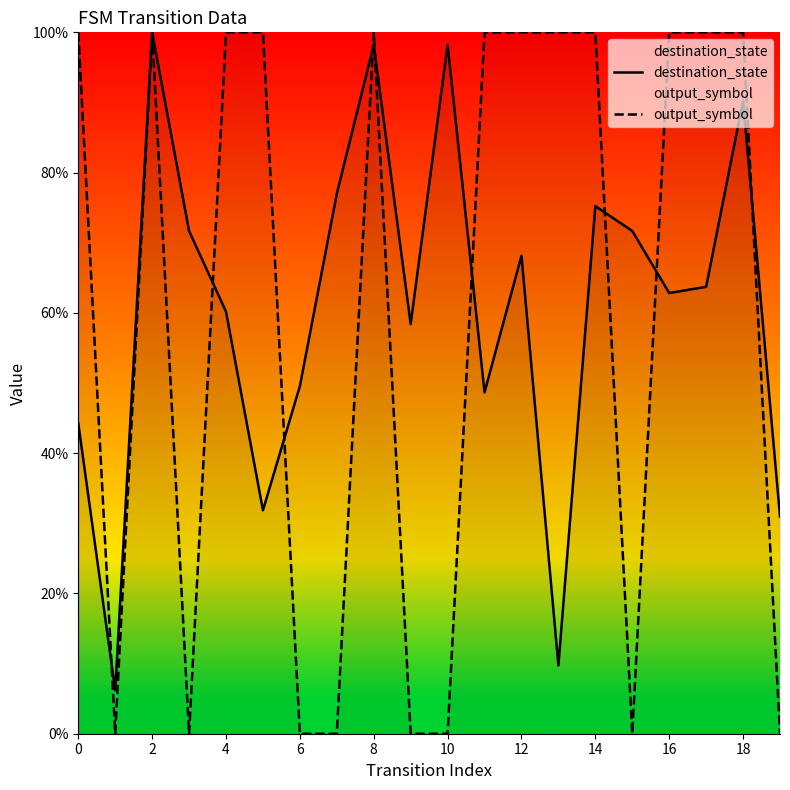

What are all the series names shown in the legend?

destination_state, output_symbol